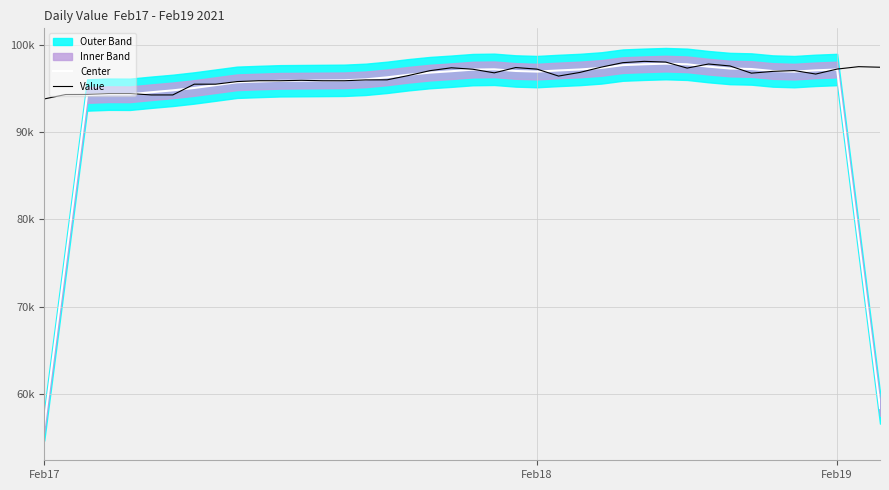

Reading left to right, list all the values displayed in this chart.

Center: 56475.0	75355.6	94236.3	94328.2	94318.7	94553.9	94768.1	95042.2	95367.4	95692.7	95781.3	95860.5	95879.4	95898.2	95918.5	96028.1	96258.6	96555.1	96799.2	96959.4	97141.8	97176.4	96987.0	96914.5	97045.8	97157.7	97335.8	97656.3	97755.0	97826.0	97750.6	97480.3	97267.2	97210.7	96980.9	96909.7	97058.5	97153.1	77746.5	58419.5
Value: 93784.6	94291.8	94298.4	94403.4	94403.4	94244.1	94244.1	95474.5	95474.5	95773.6	95870.4	95870.4	95917.5	95870.4	95868.3	95964.4	95971.6	96465.9	97022.9	97350.9	97184.9	96772.3	97378.0	97196.1	96403.9	96822.1	97428.9	97937.4	98086.8	98006.2	97315.9	97784.0	97560.0	96735.7	96940.7	97033.2	96635.1	97203.9	97479.4	97414.1